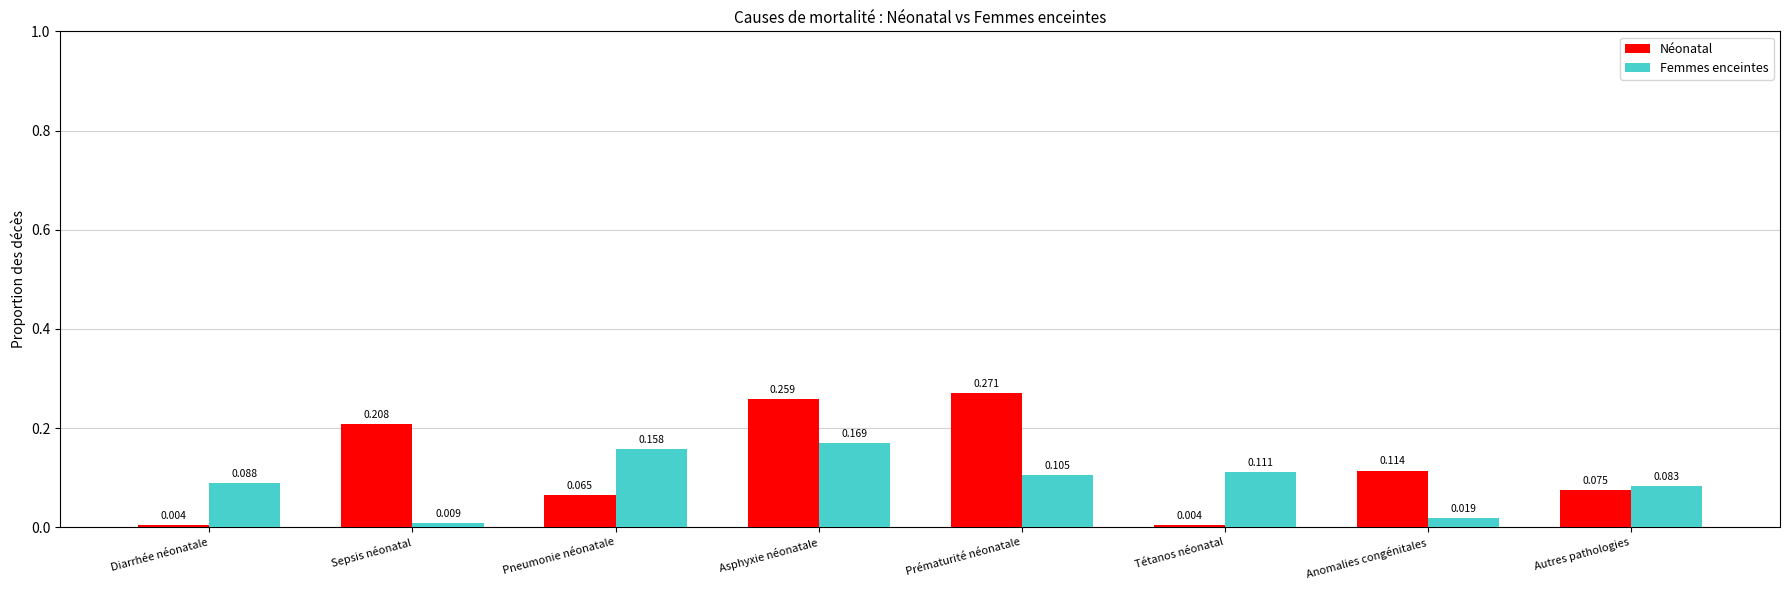

Which series changed the most between Asphyxie néonatale and Tétanos néonatal?

Néonatal